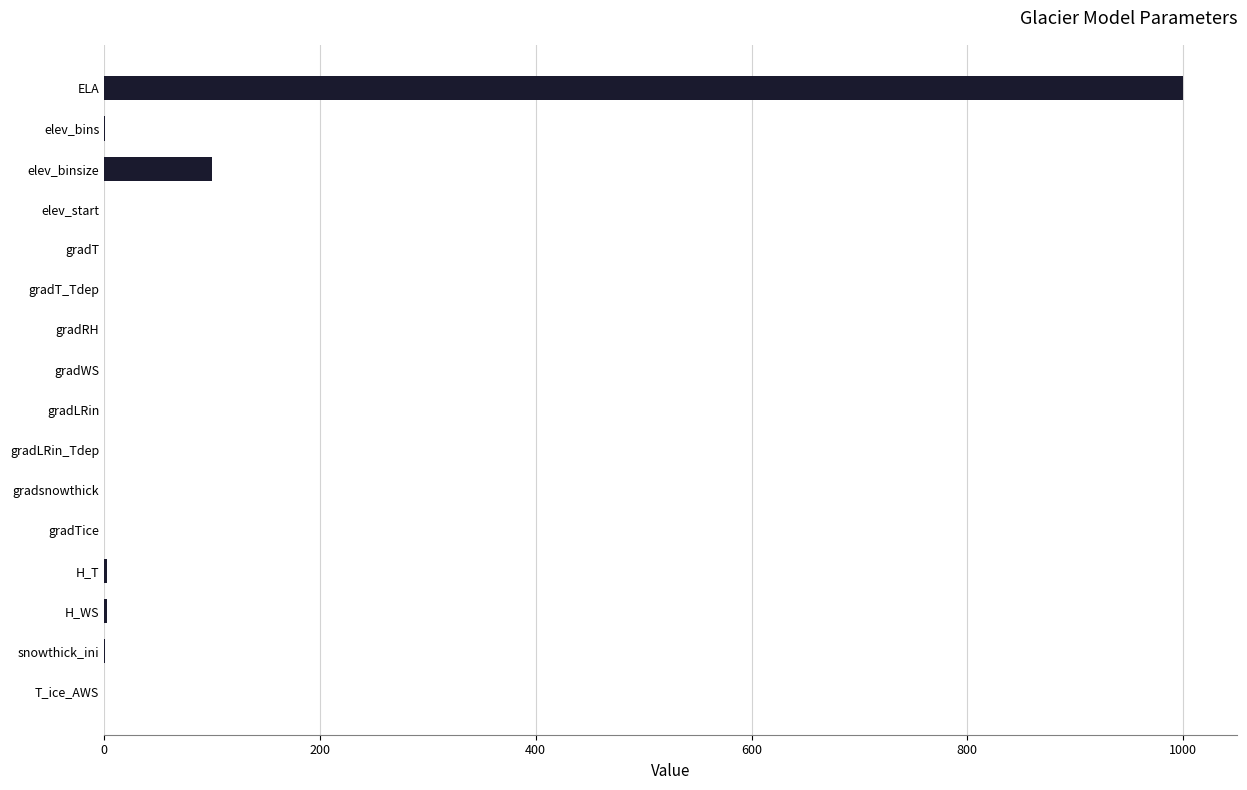

Are the bars horizontal?

Yes